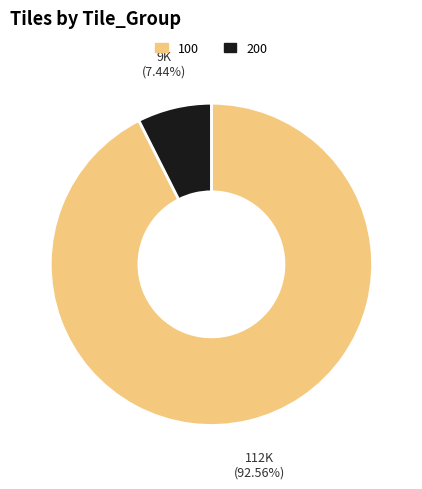

To the nearest percent, what percentage of the pie is 200?

7%